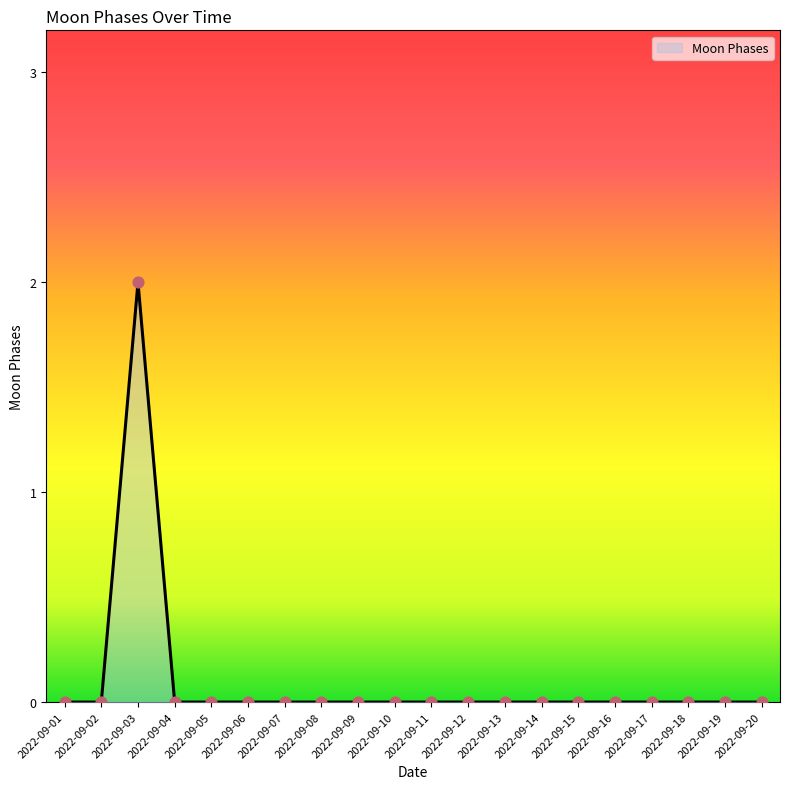

Which label corresponds to the largest value in the chart?

2022-09-03